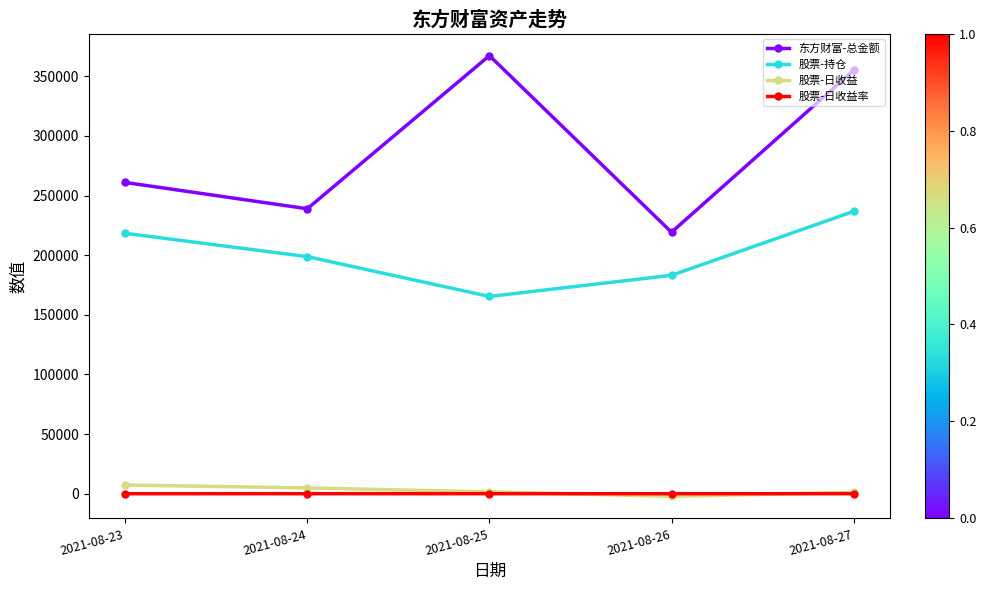

Which category has the highest value across all series?

2021-08-25